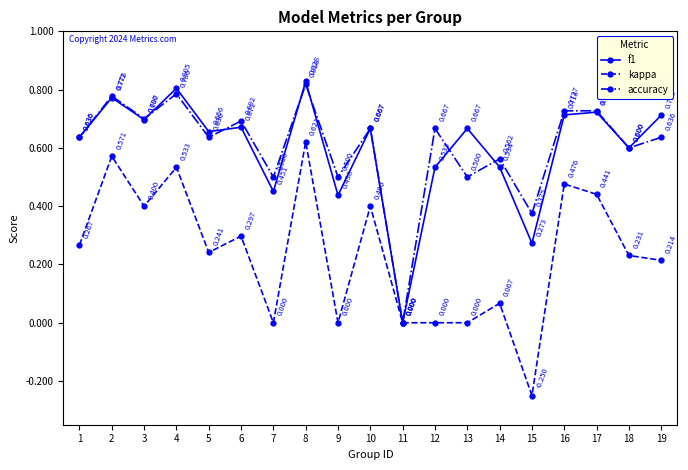

Count the accuracy values in the range 0 to 1.

19